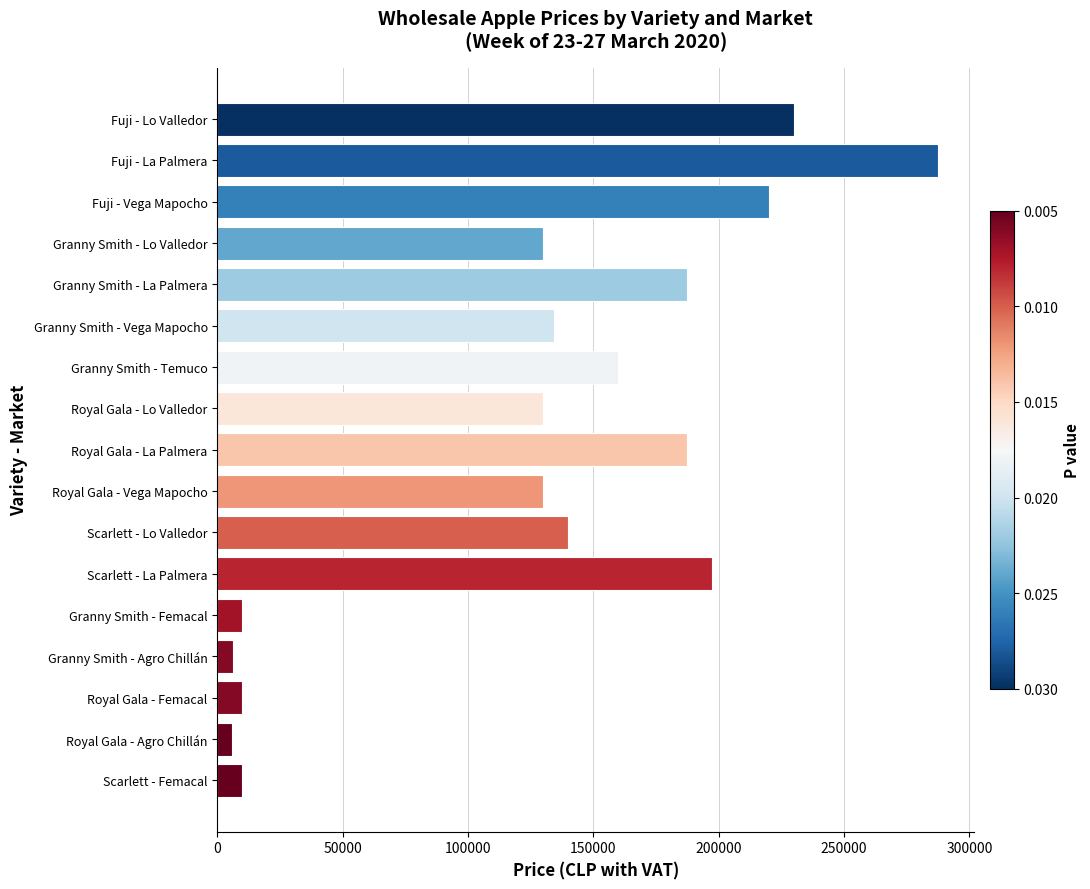

What is the minimum value shown in the chart?

5732